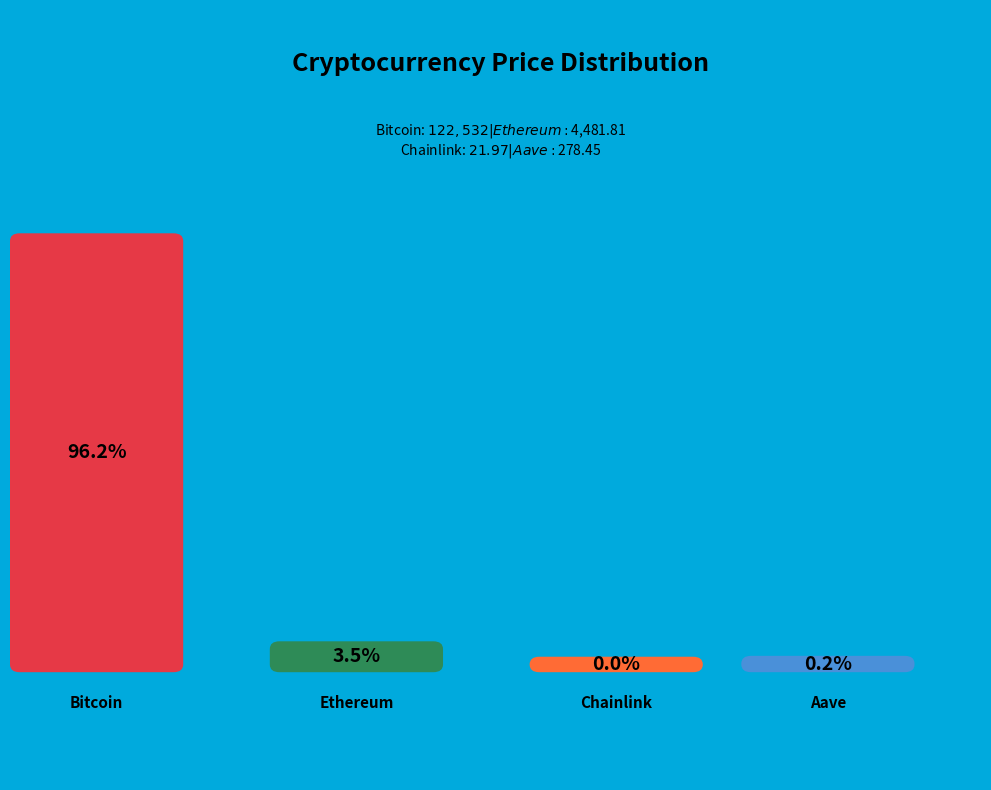

Does Ethereum represent more than half of the total?

No